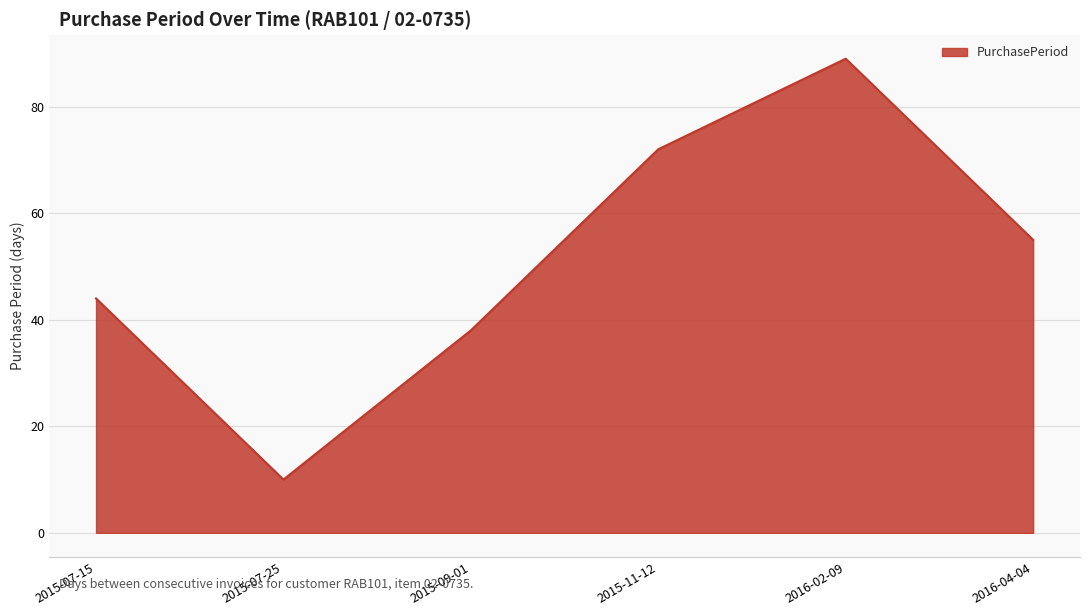

Is it true that the value at 2015-11-12 is 72?

True